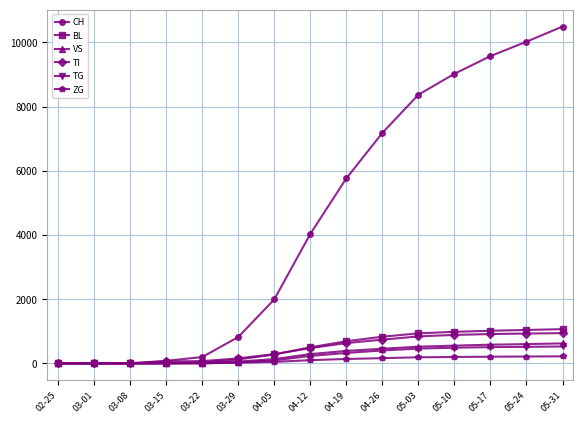

Which series changed the most between 03-22 and 05-24?

CH